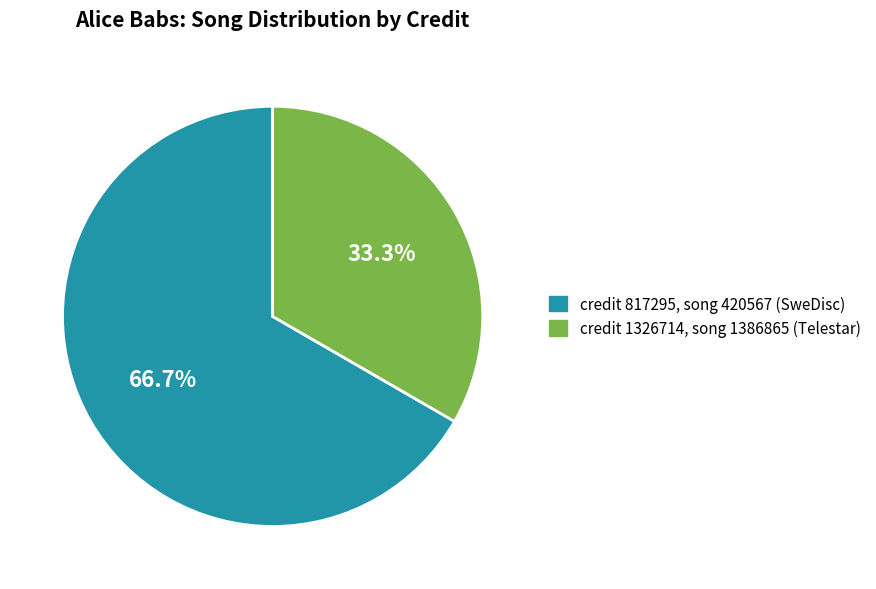

How much of the chart is everything except credit 1326714, song 1386865 (Telestar)?

66.7%